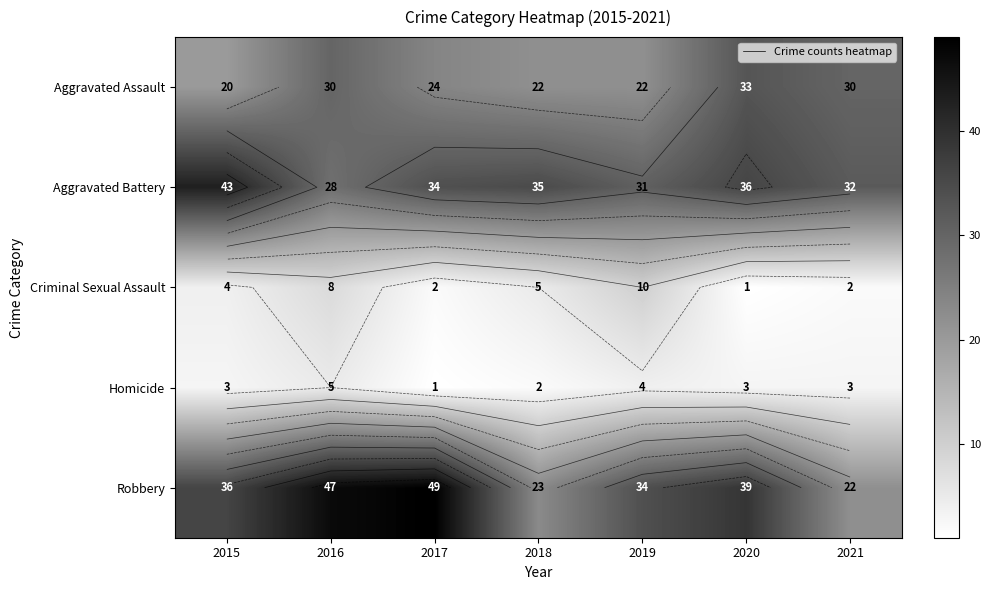

At which category is the sum across all series the highest?

2016